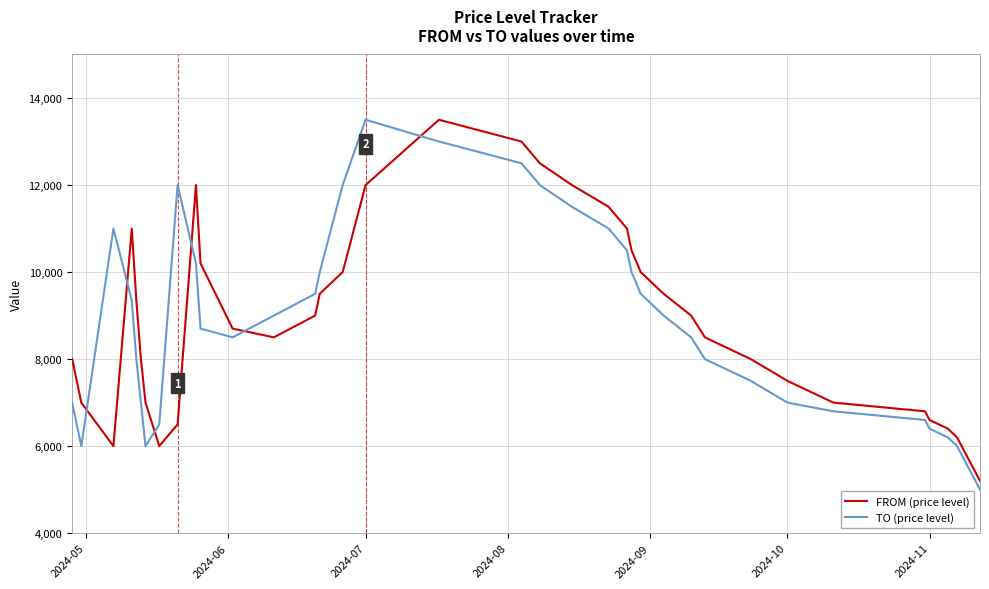

What is the minimum value shown in the chart?

5000